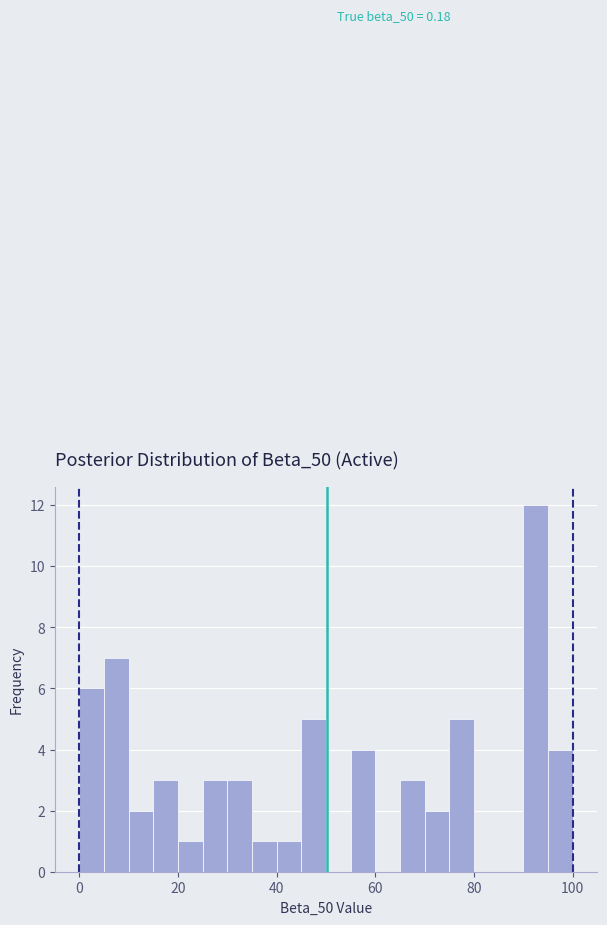

Around what value on the x-axis is the tallest bar? Give the approximate position of its centre, as read against the axis.

92